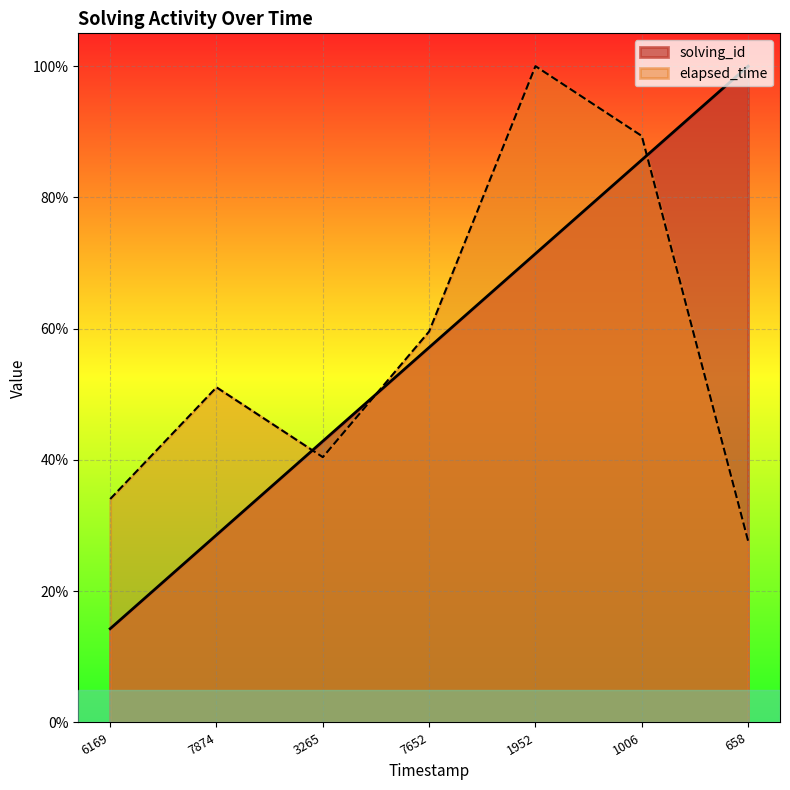

The value of solving_id at 7874 is 0.3. True or false?

True